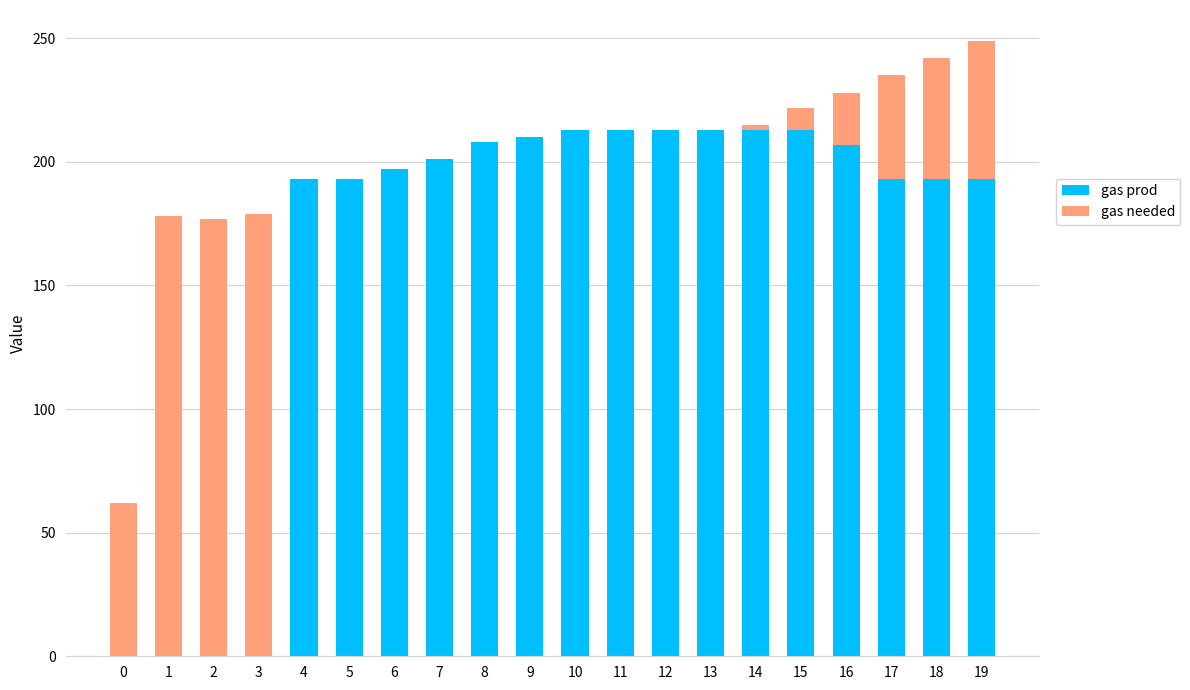

How many distinct data groups are displayed?

2